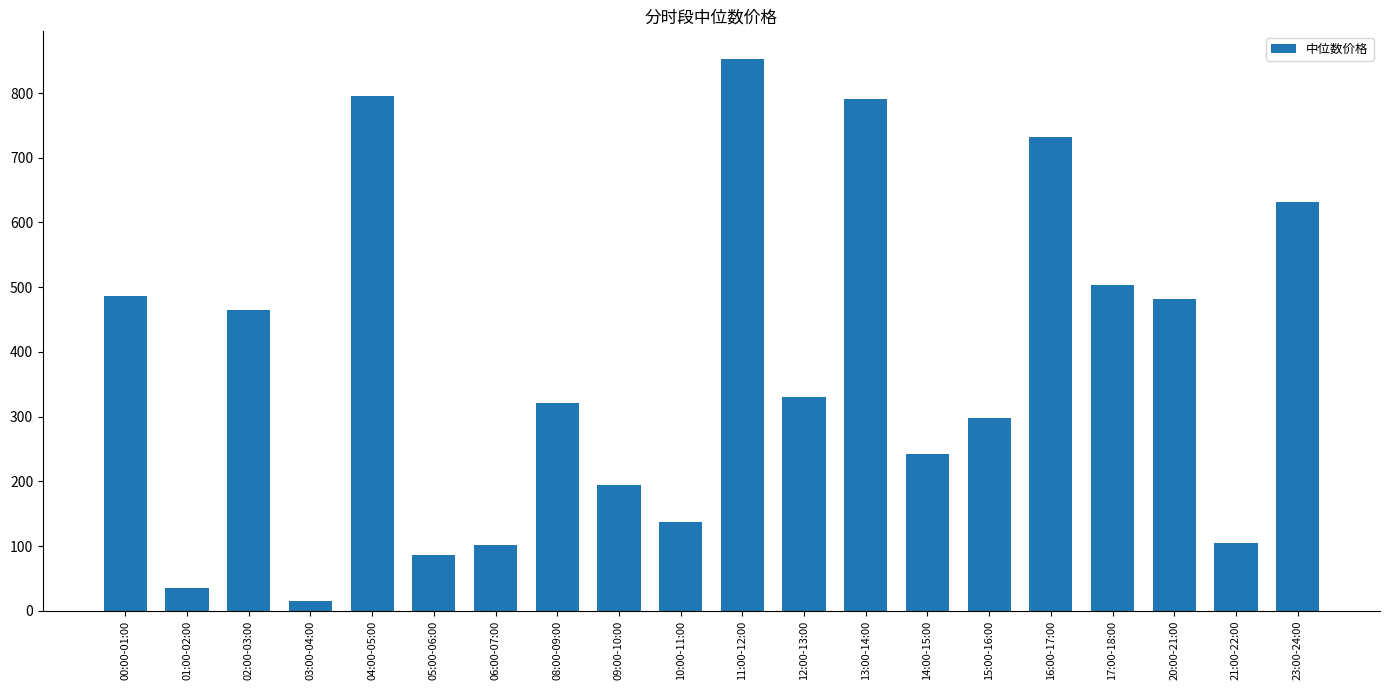

At which label does the data first exceed 330?

00:00-01:00